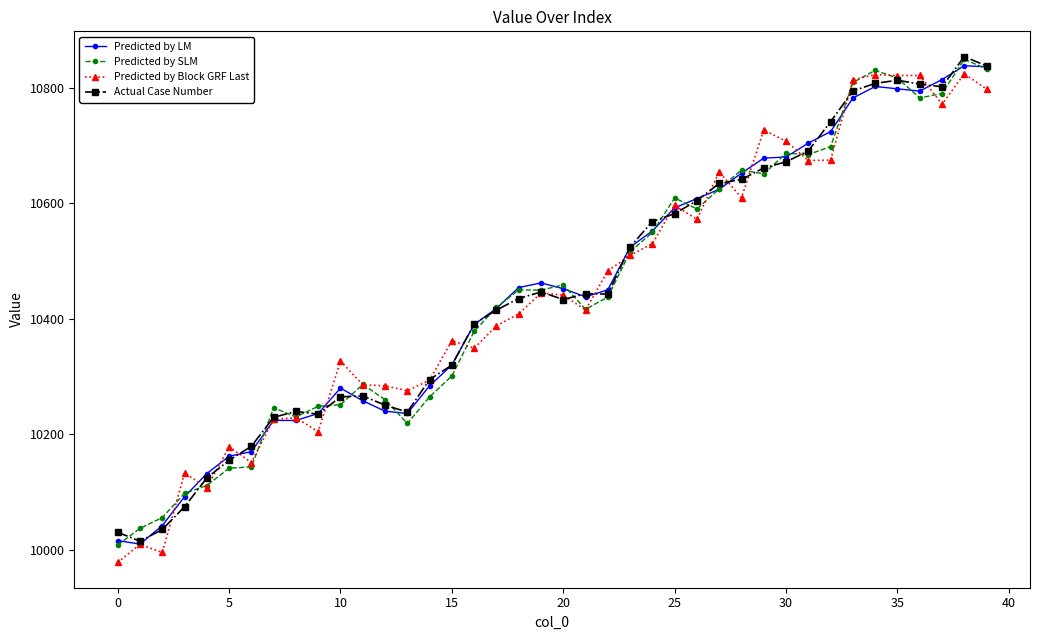

What is the minimum value for Predicted by Block GRF Last?

9978.2